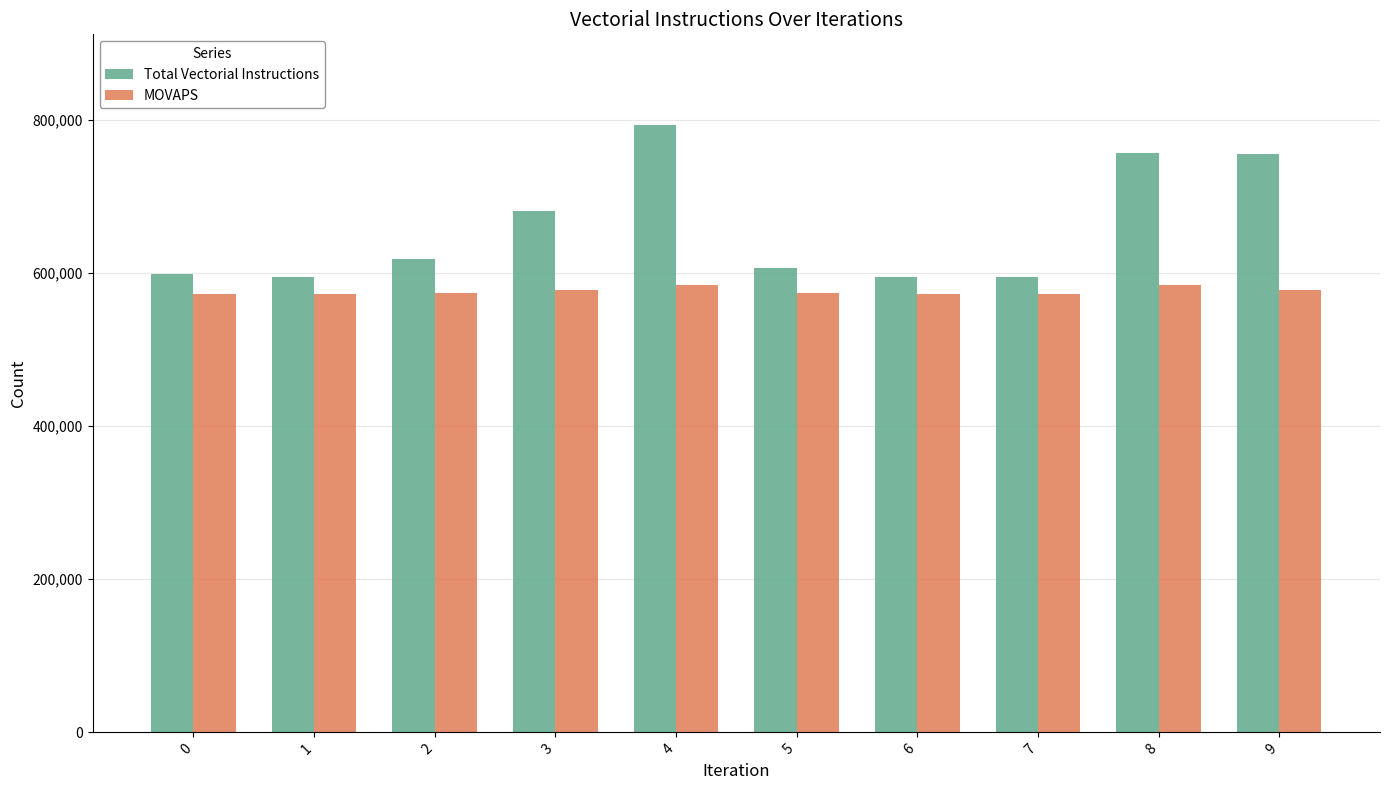

Rank the series by their average value, from highest to lowest.

Total Vectorial Instructions, MOVAPS